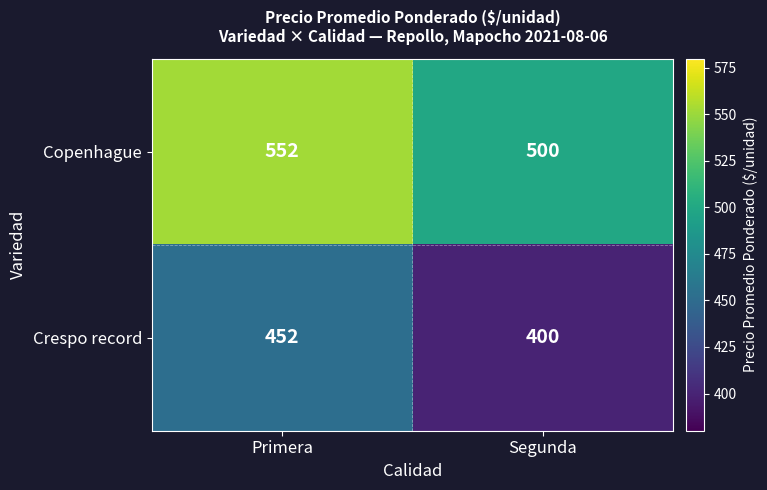

List the labels in order of Copenhague value, largest first.

Primera, Segunda